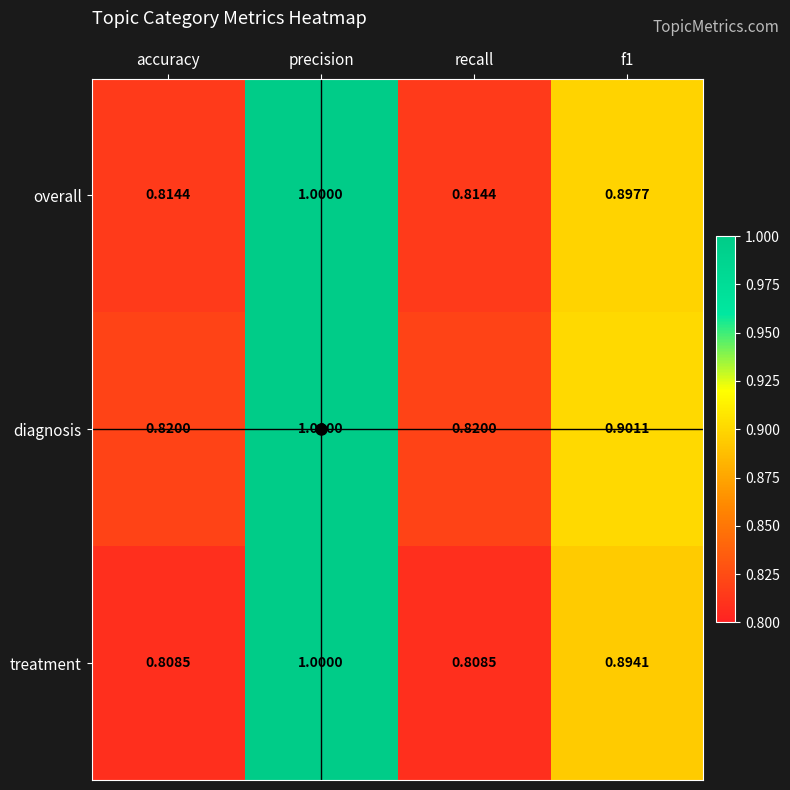

Rank the series at f1 from lowest to highest value.

treatment, overall, diagnosis